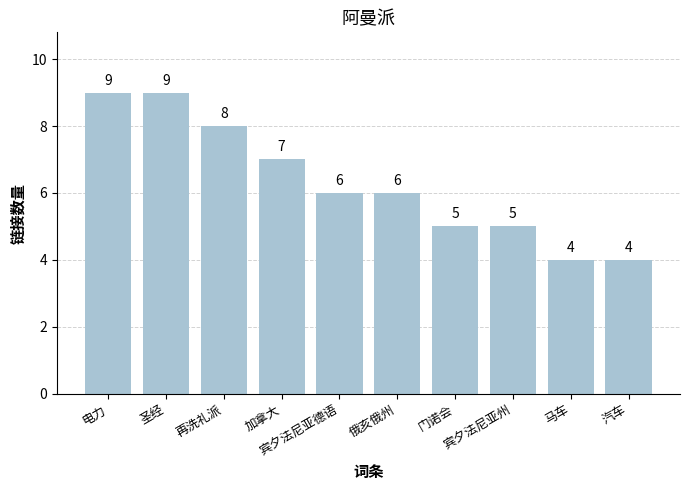

What is the smallest value displayed?

4